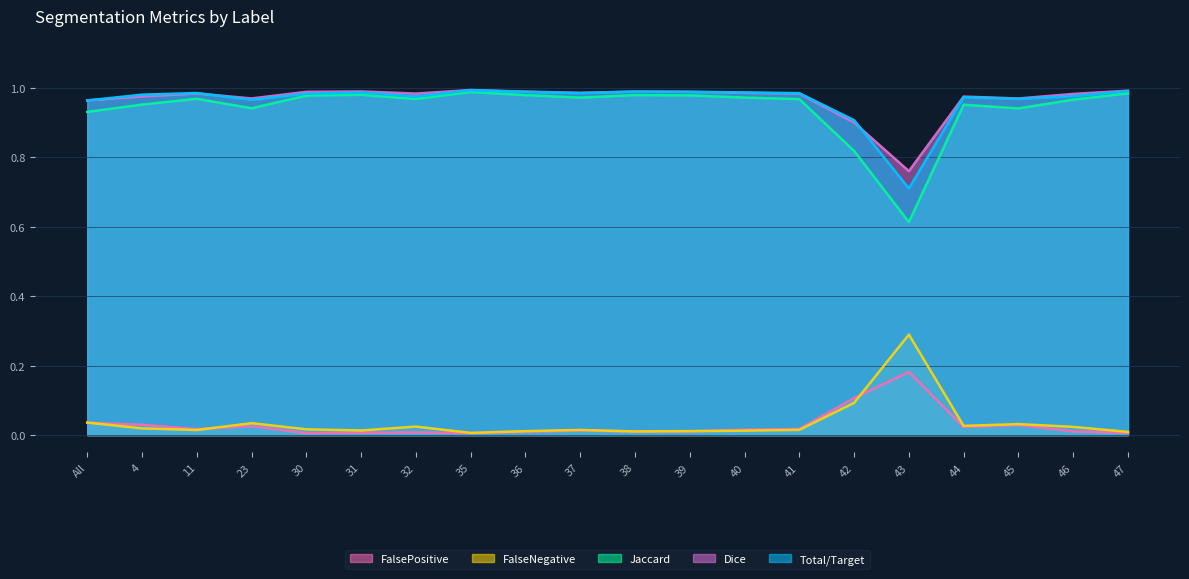

True or false: Total/Target has more than 1 points higher than both neighbors.

True